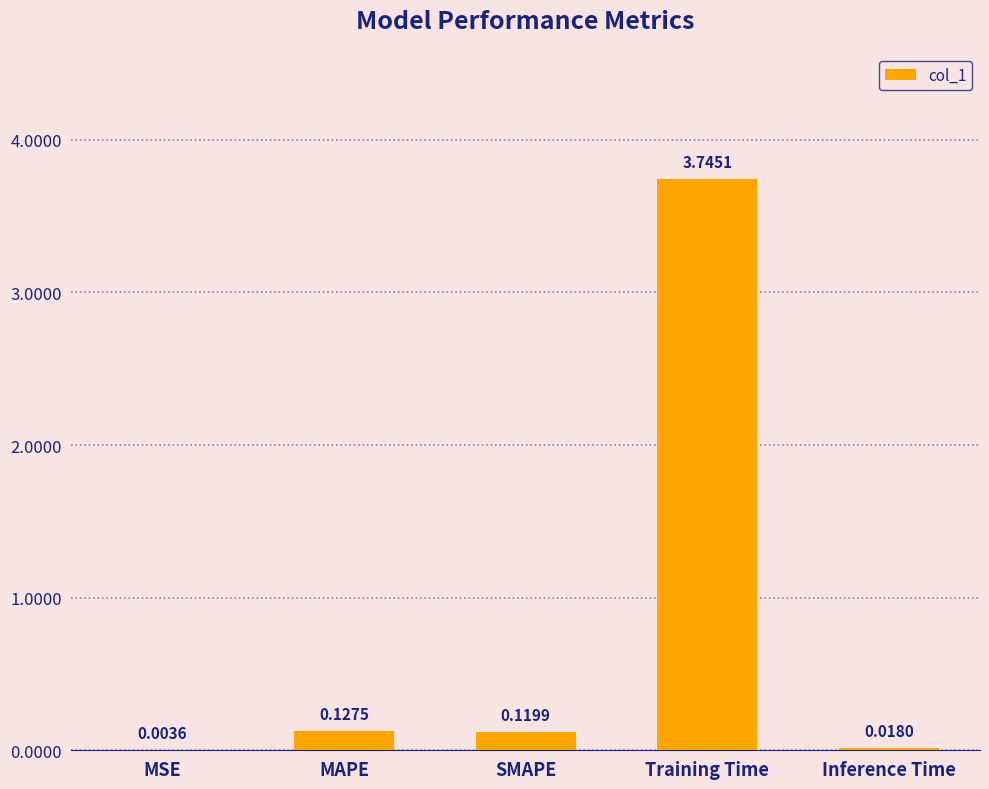

Where is the data nearest to the value 1?

MAPE